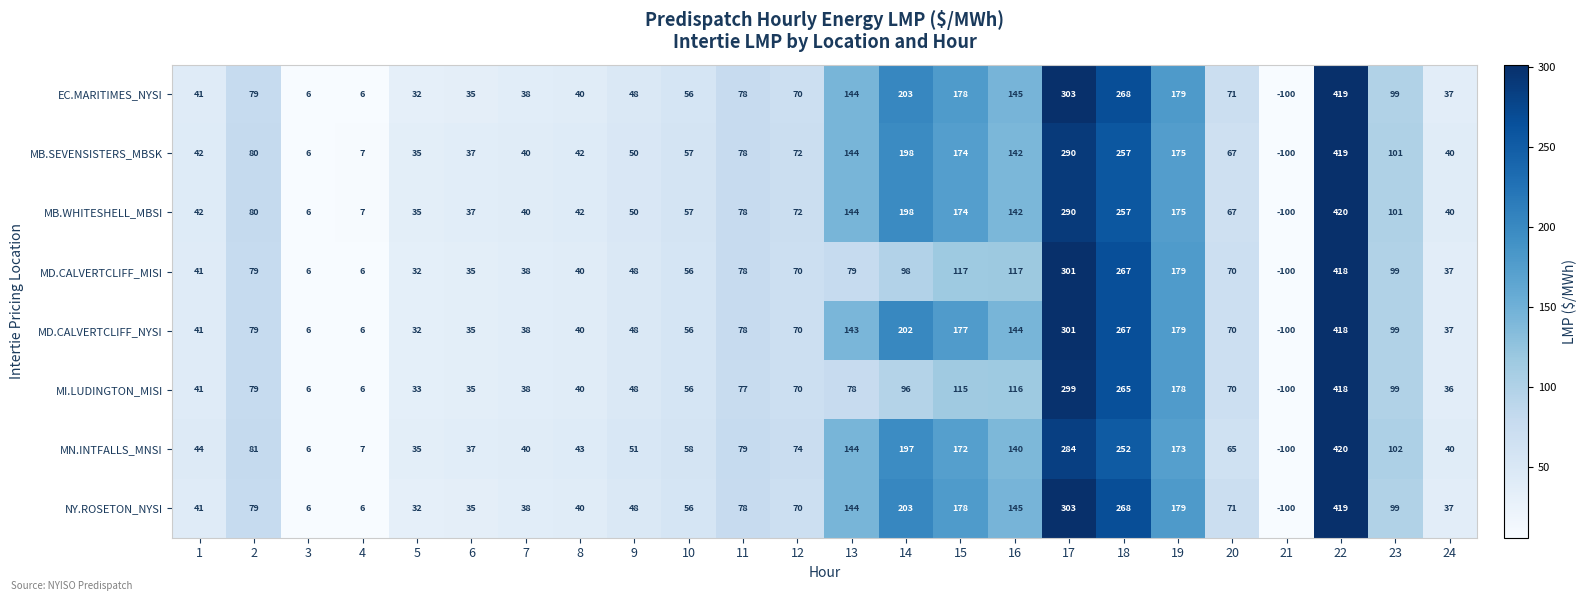

The value of NY.ROSETON_NYSI at 18 is 268. True or false?

True